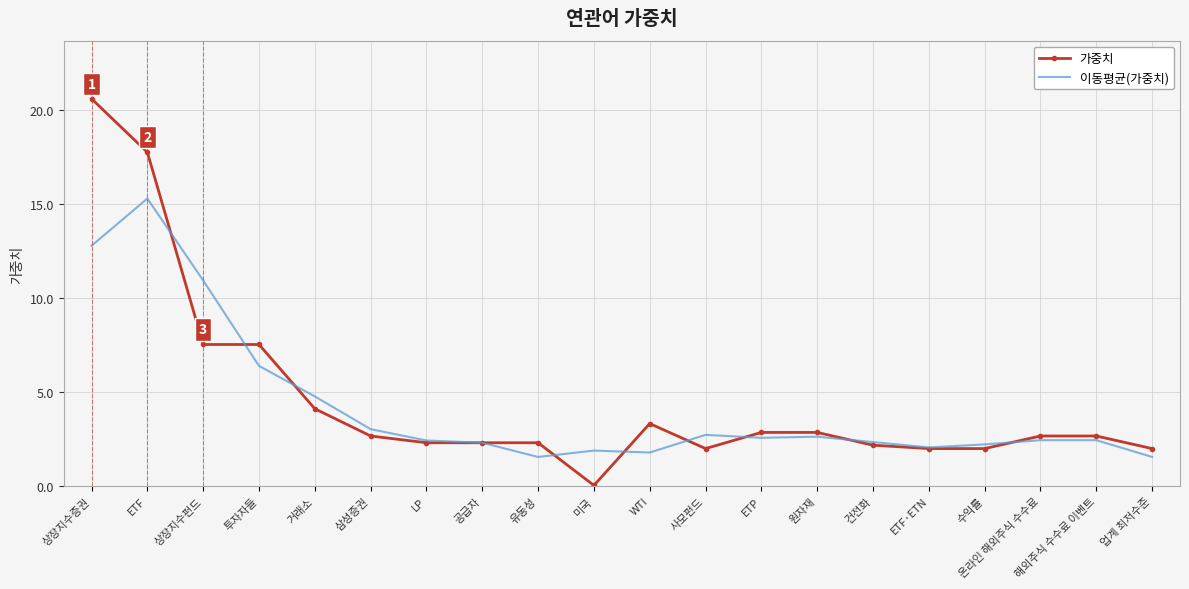

Is it true that 이동평균(가중치) equals 1.6 at 업계 최저수준?

True